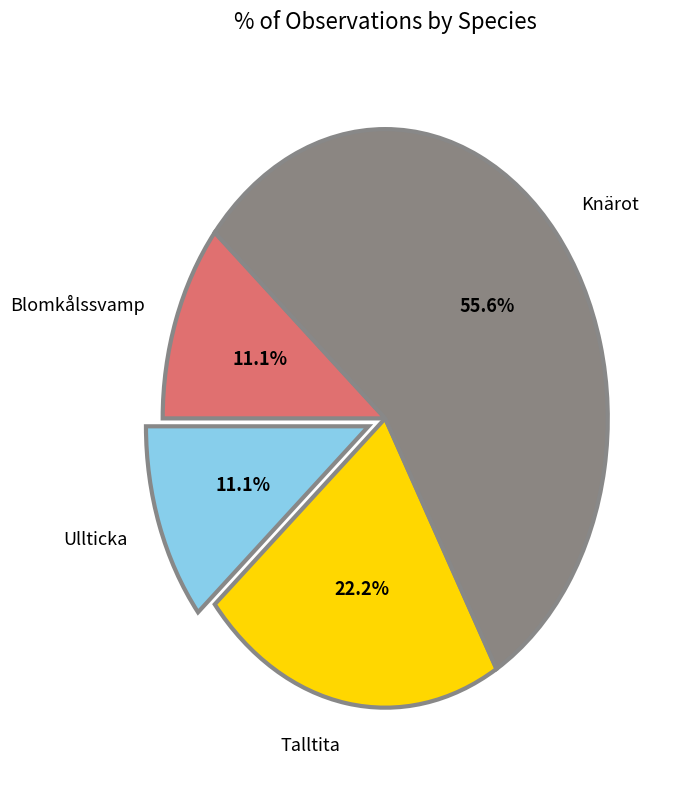

To the nearest percent, what percentage of the pie is Knärot?

56%